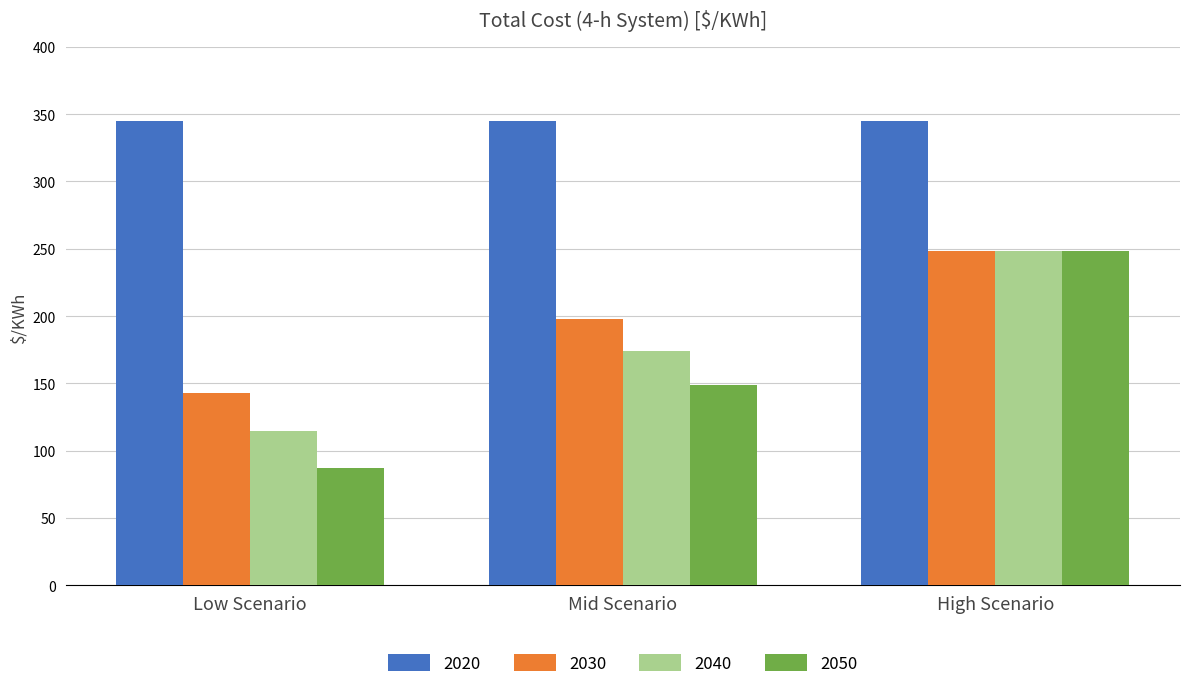

What is the minimum value for 2030?

143